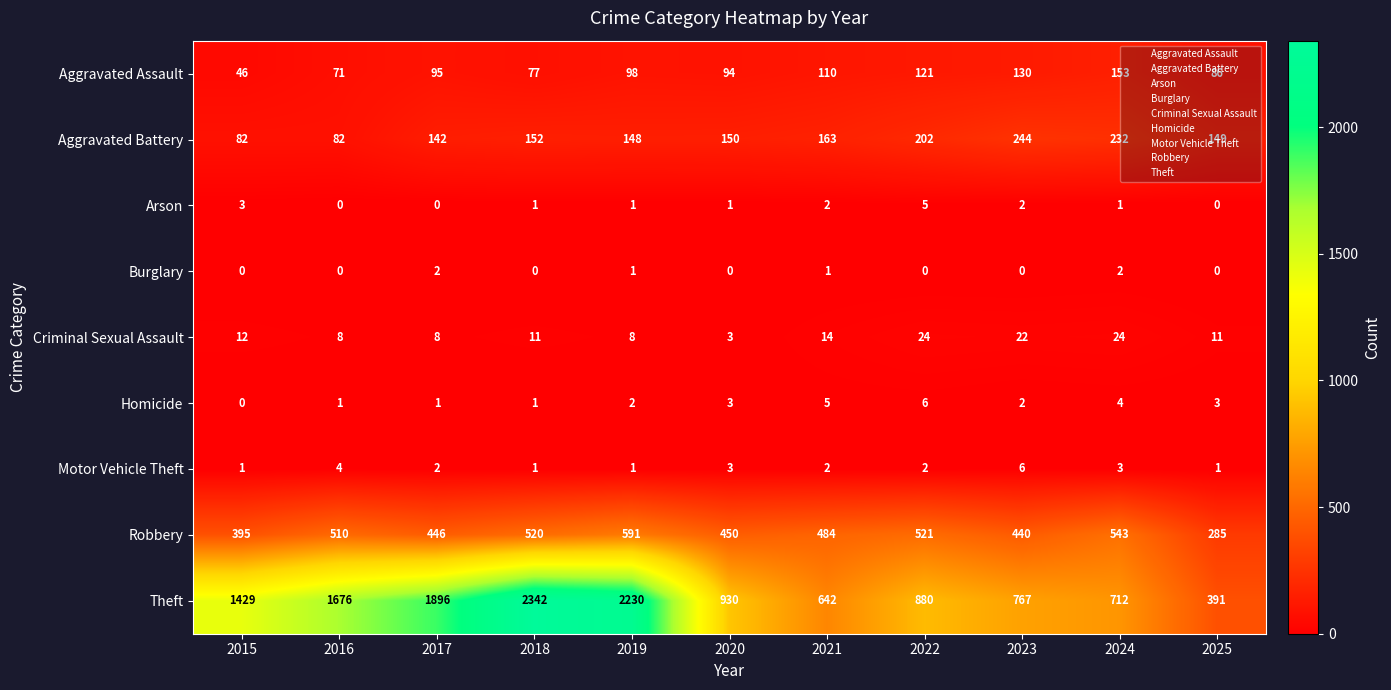

What is the difference between the Aggravated Battery values at 2024 and 2022?

30